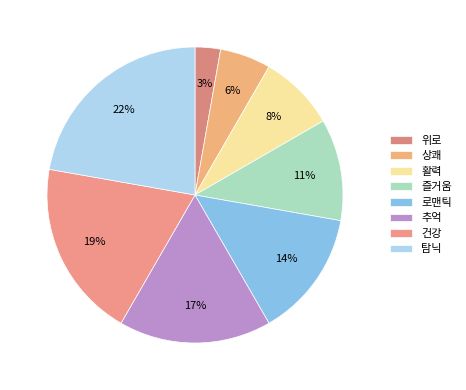

What is the smallest slice in the pie chart?

위로